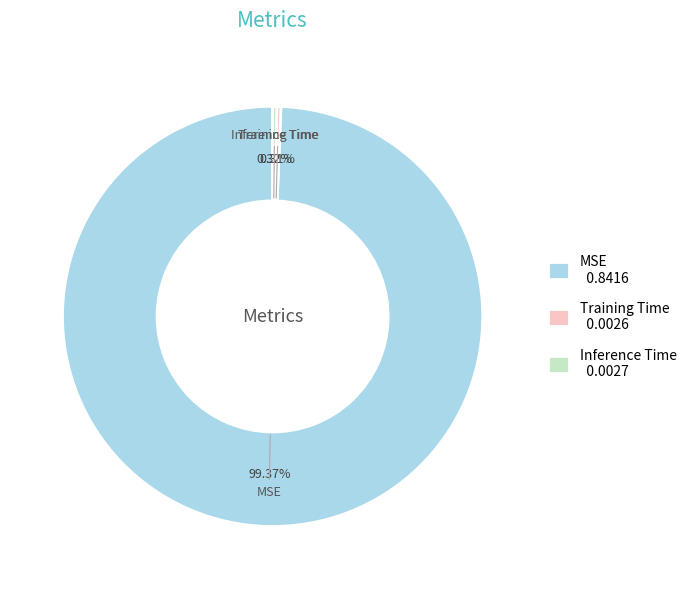

What percentage do MSE and Inference Time together represent?

99.7%